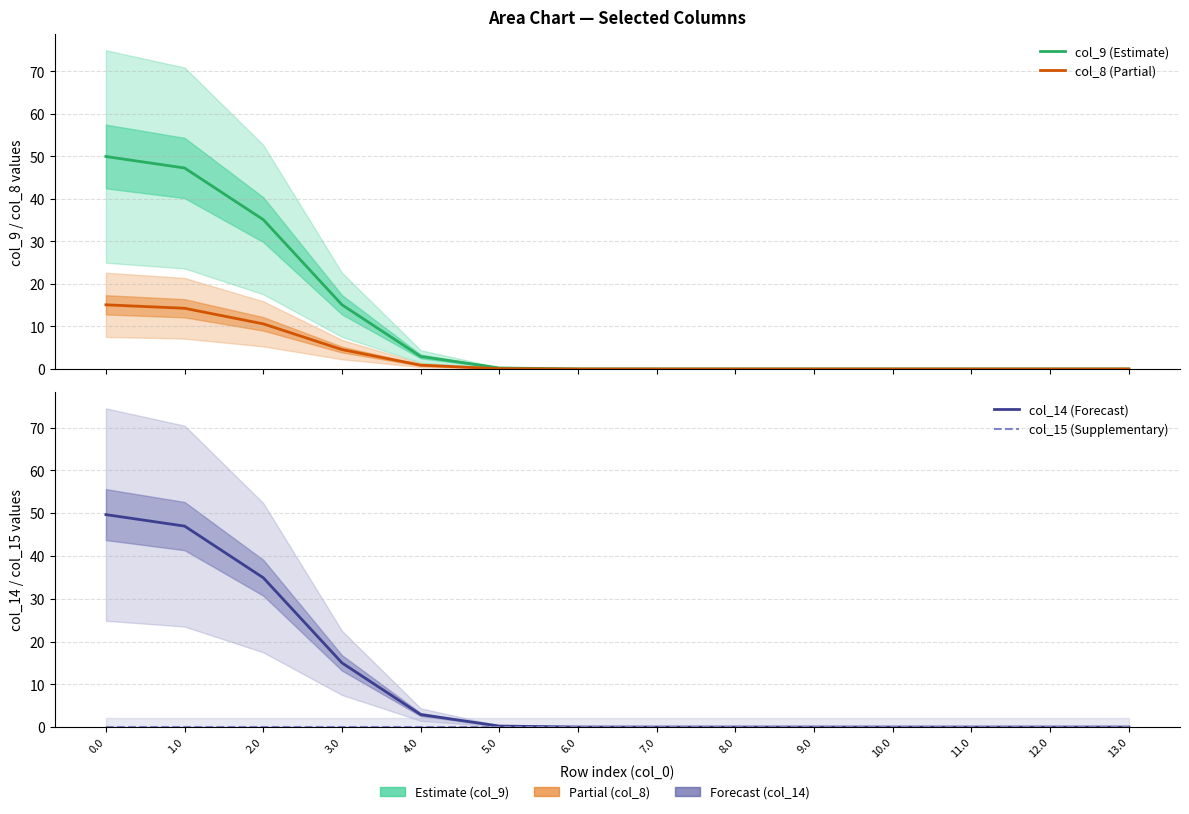

Does the chart display data point markers on the line(s)?

No